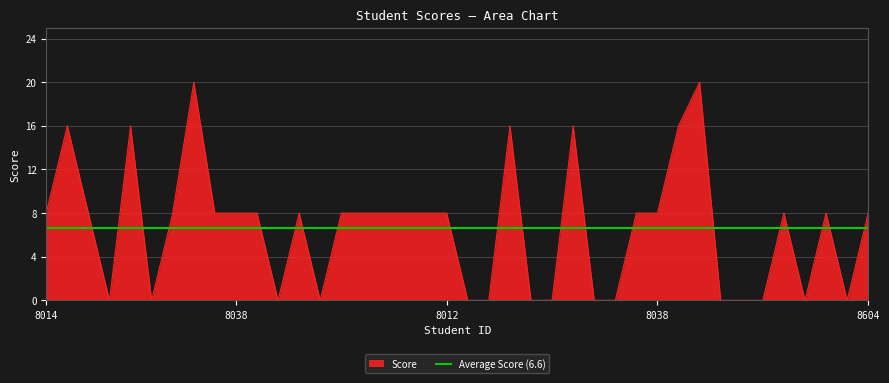

How many positive values are there?

25